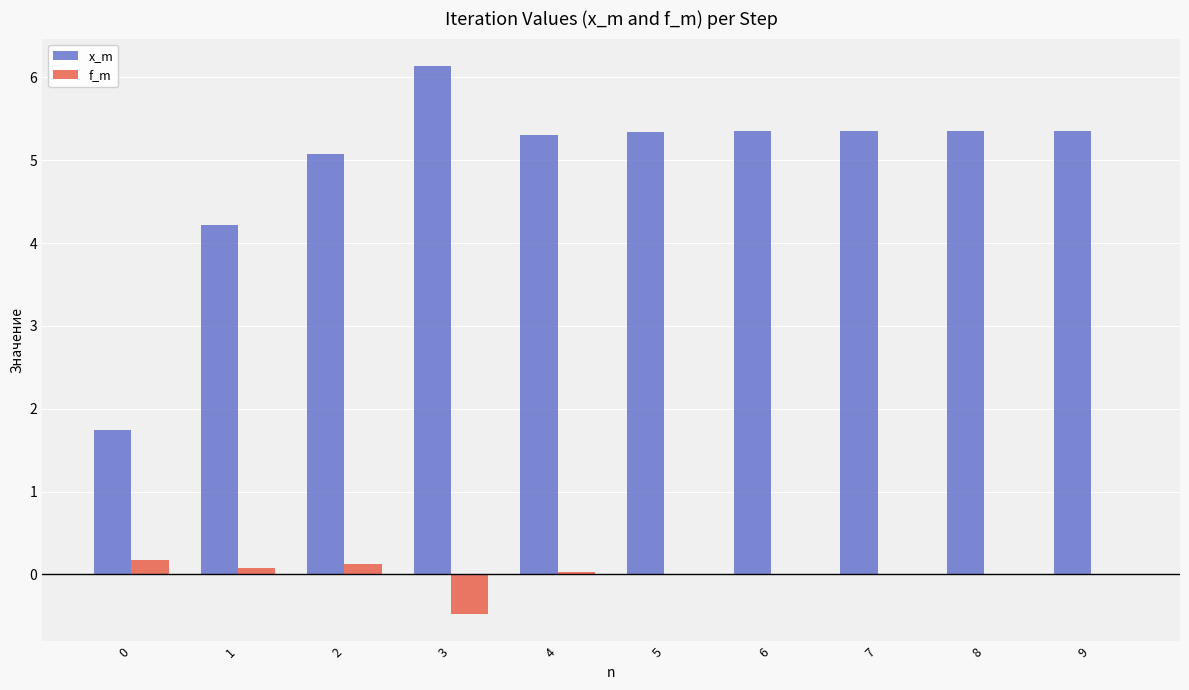

Which series has the widest spread of values?

x_m